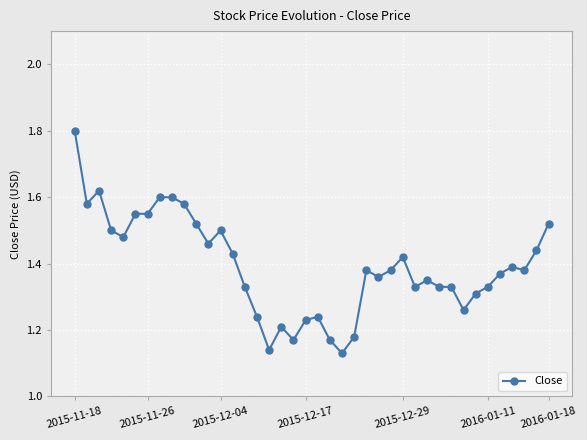

Count the values in the range 1 to 2.

40